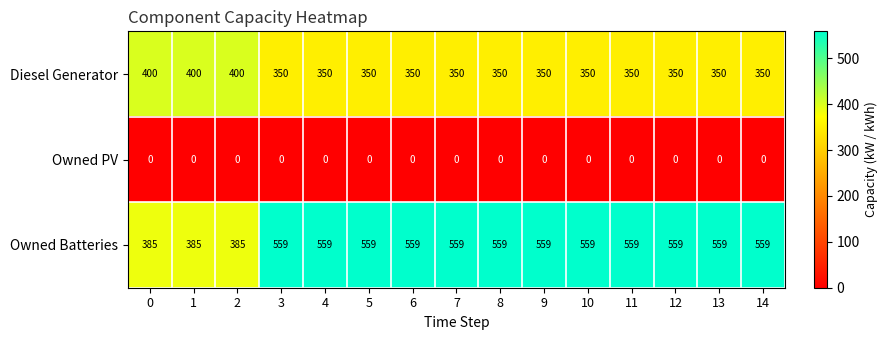

What is the difference between the maximum and second lowest values in the Owned Batteries series?

174